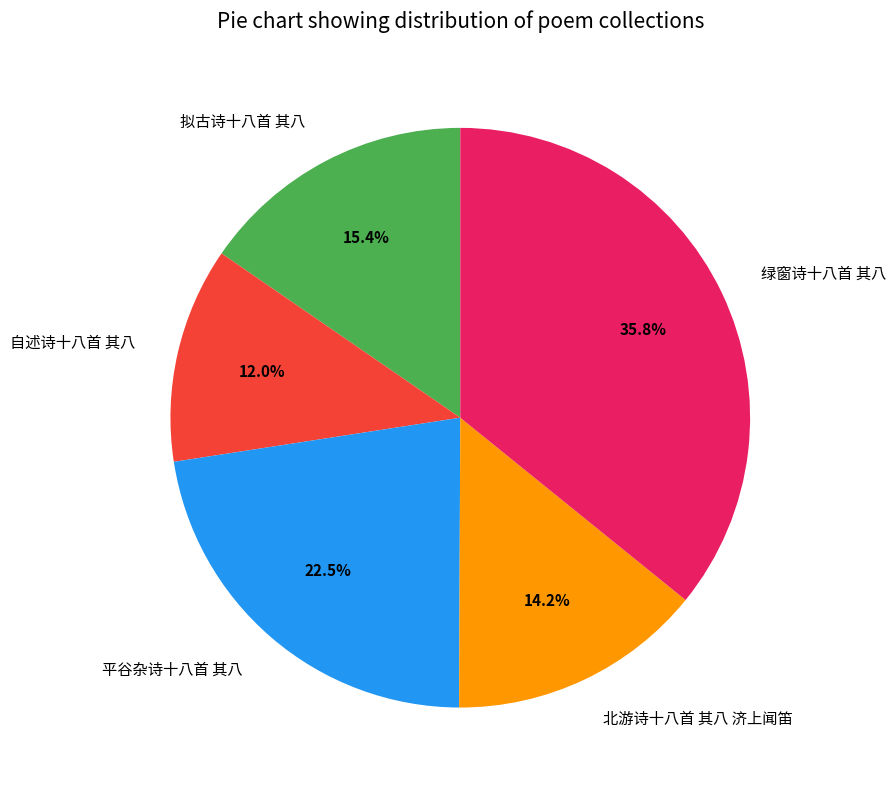

Which has a higher value, 自述诗十八首 其八 or 拟古诗十八首 其八?

拟古诗十八首 其八